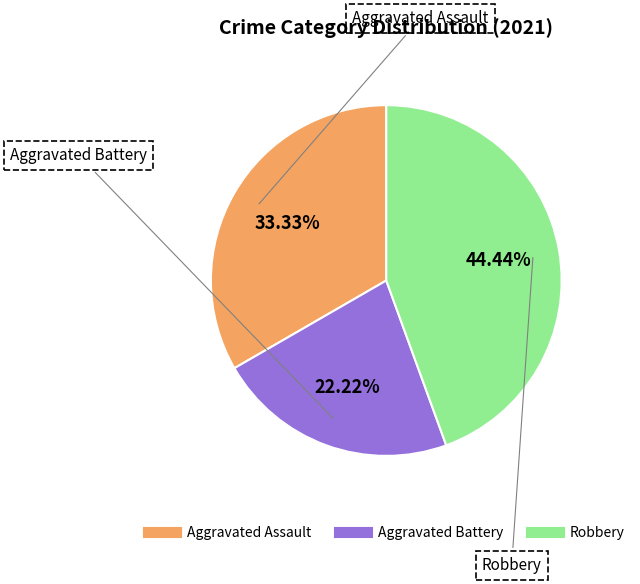

Is there a majority slice in this chart?

No